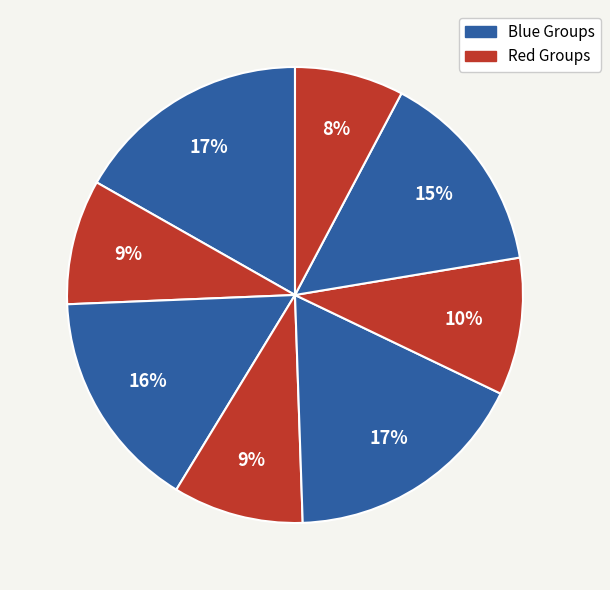

How many segments does this pie chart have?

8